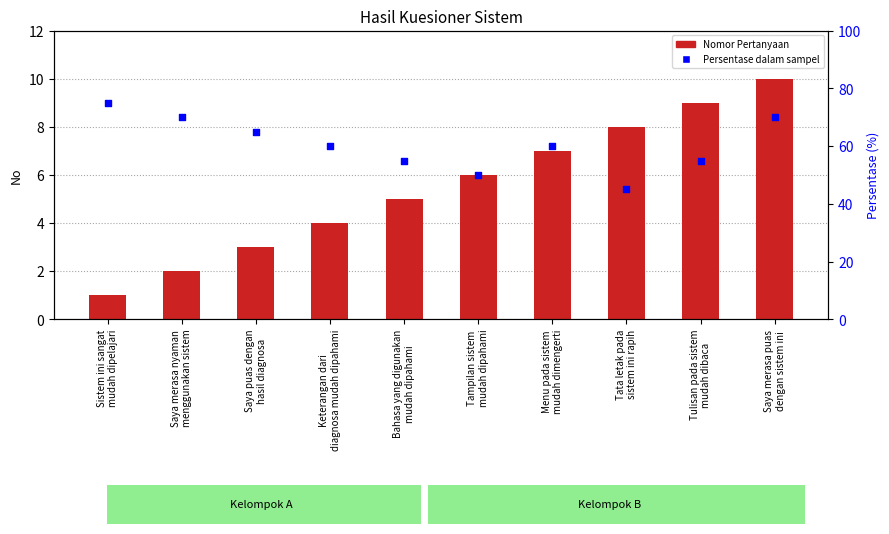

What is the total value across all series at Tampilan sistem
mudah dipahami?

56